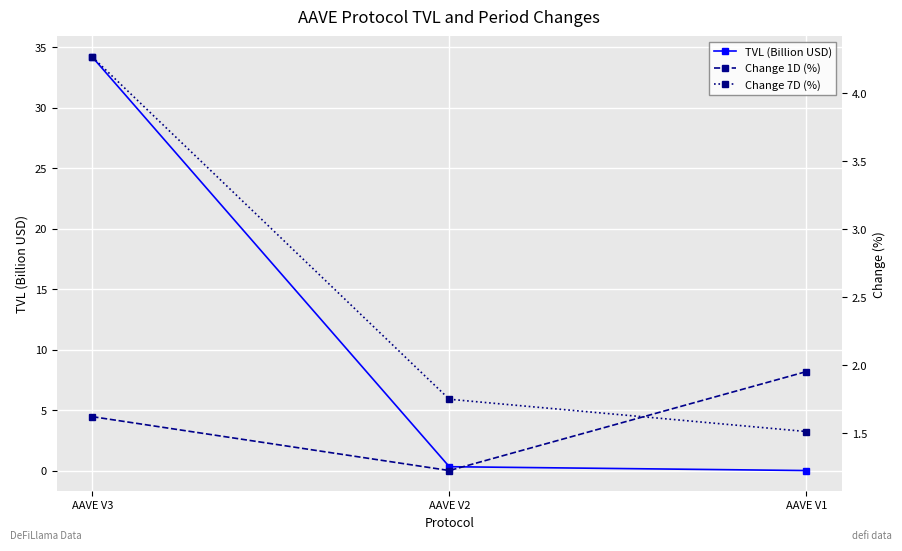

At which label does TVL (Billion USD) reach its peak?

AAVE V3